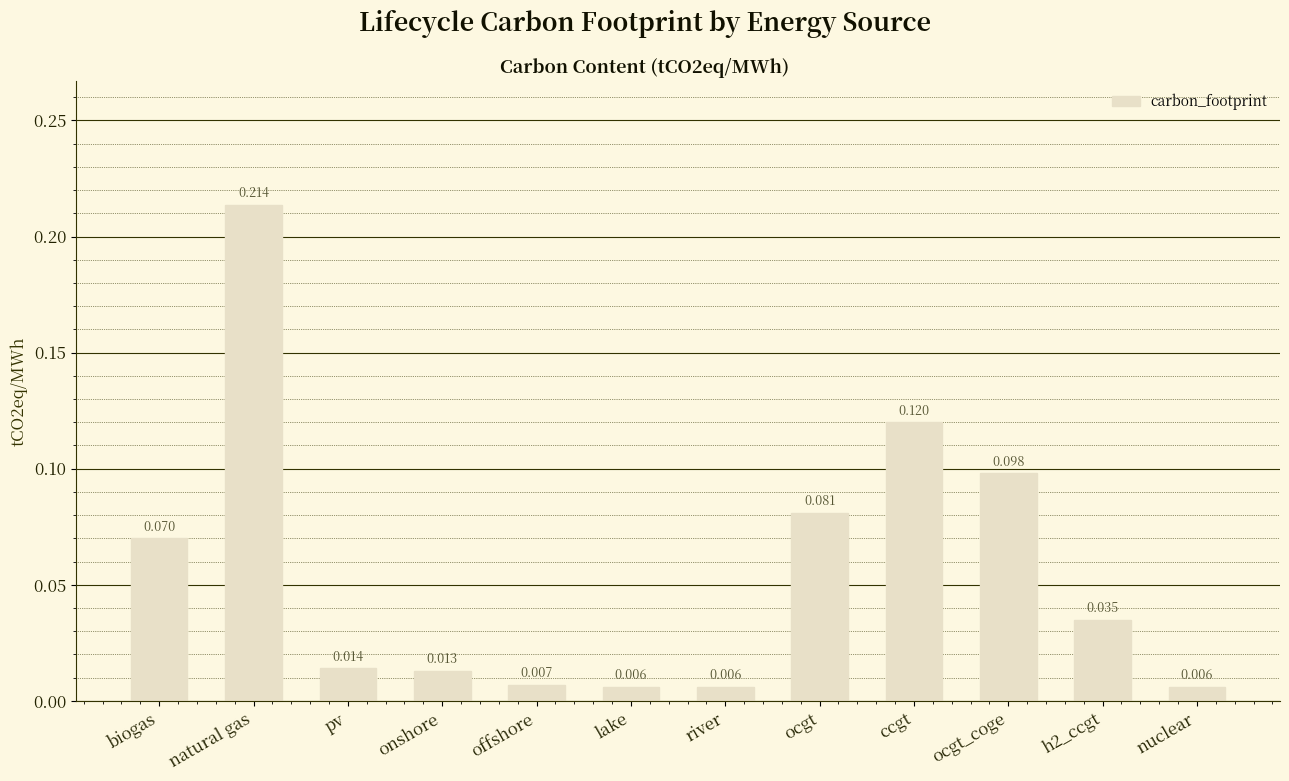

How many categories are shown in the chart?

12